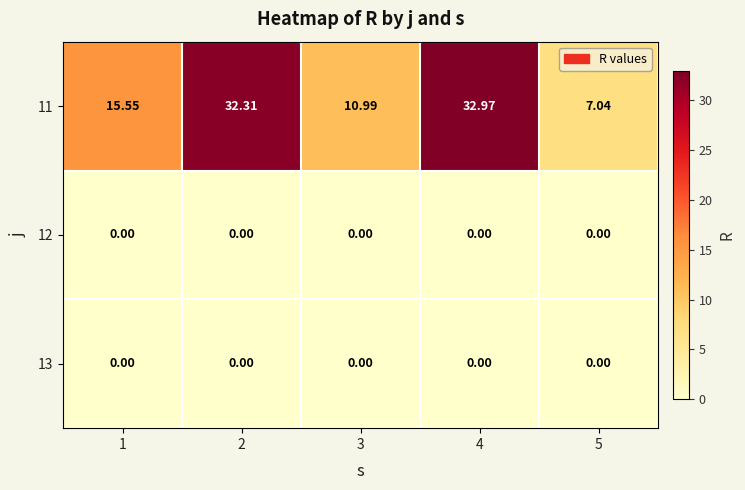

How many distinct data groups are displayed?

3